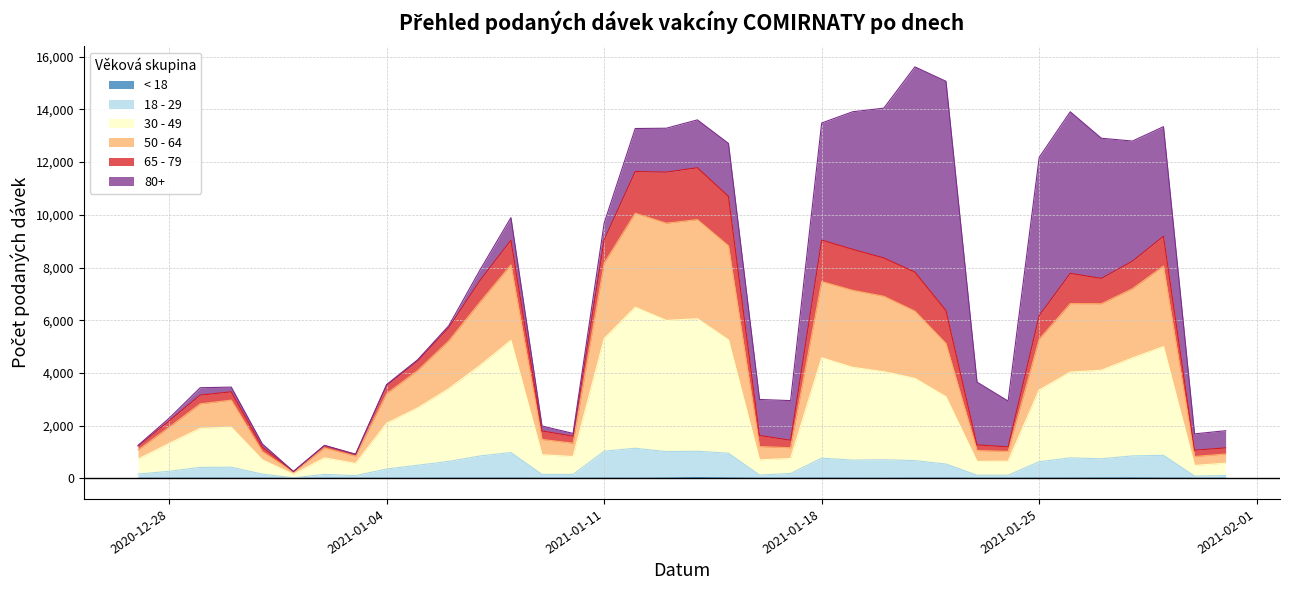

True or false: 50 - 64 and < 18 cross at least once.

False